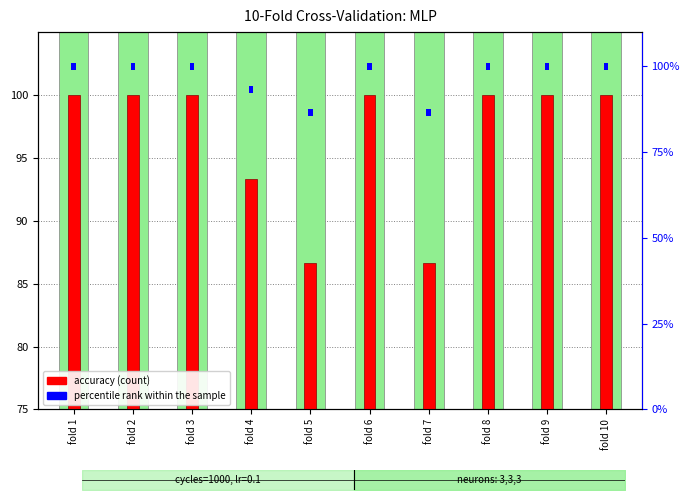

List the series in order of their overall mean, highest first.

percentile rank within the sample, accuracy (count)